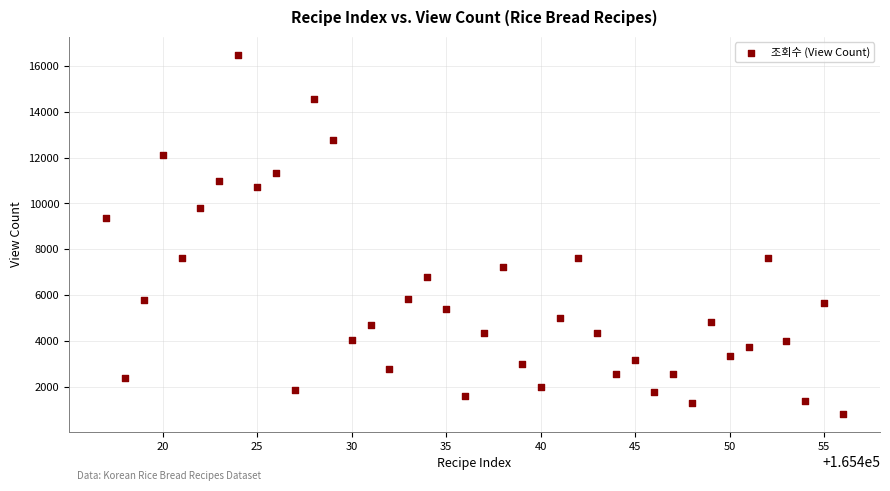

What Y value in the scatter plot is closest to 8653?

9347